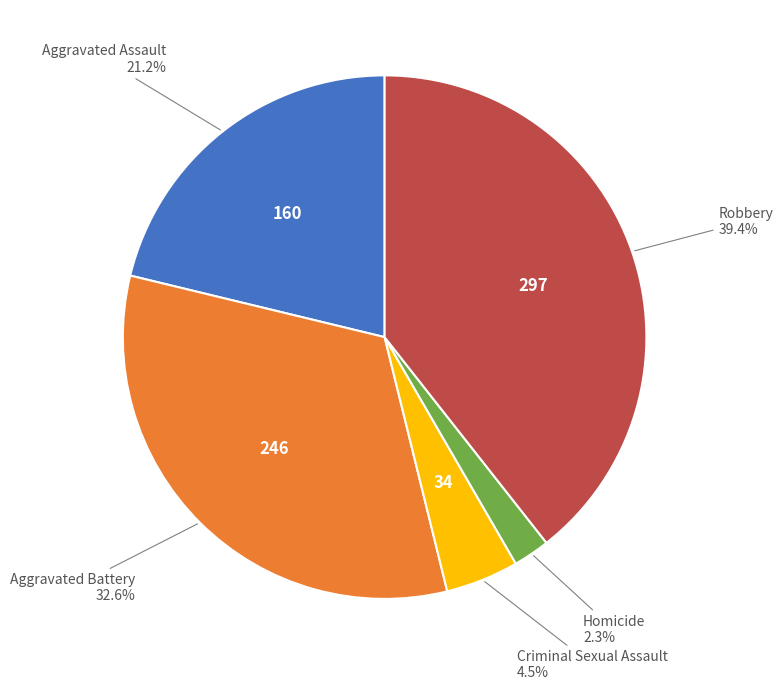

Count the number of slices in the pie.

5